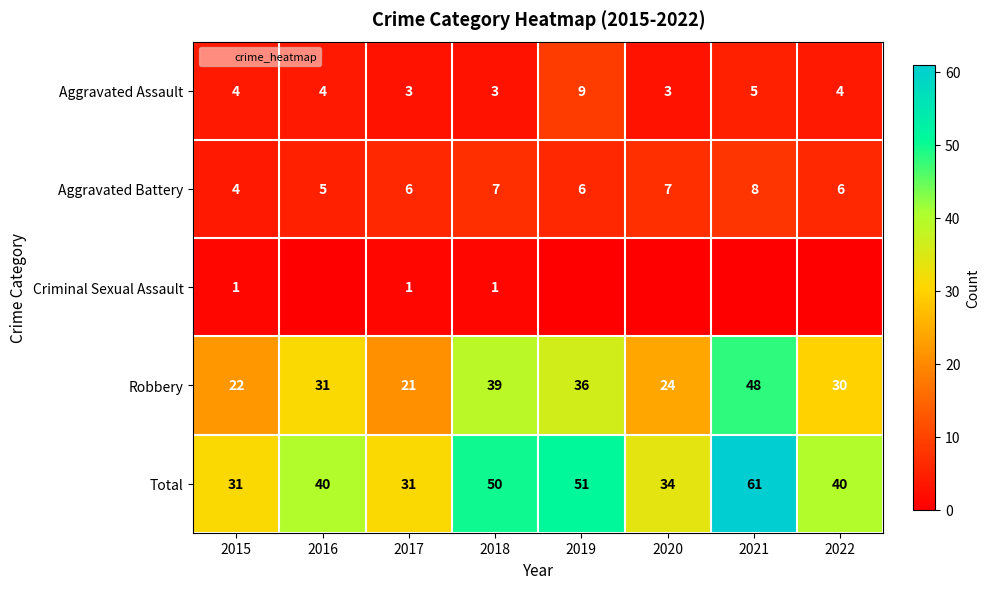

What is the total value across all series at 2019?

102